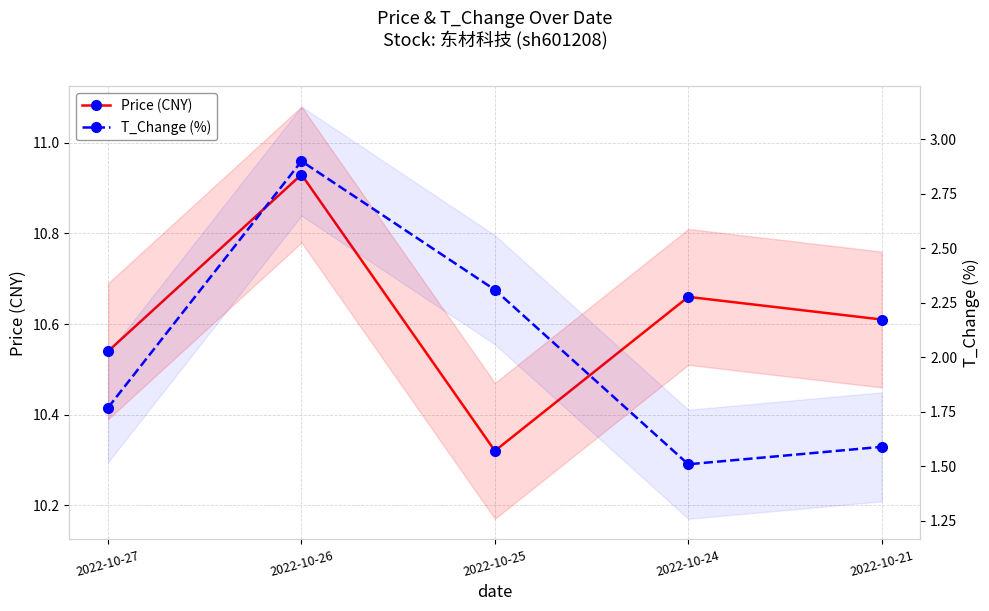

True or false: T_Change (%) and Price (CNY) cross at least once.

False